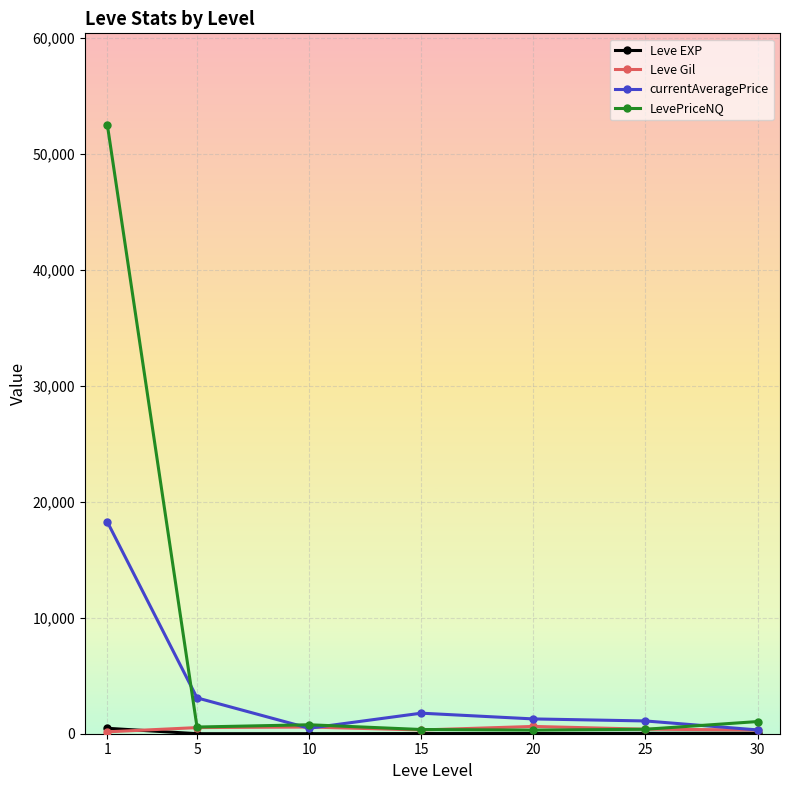

What is the maximum value shown in the chart?

52535.0